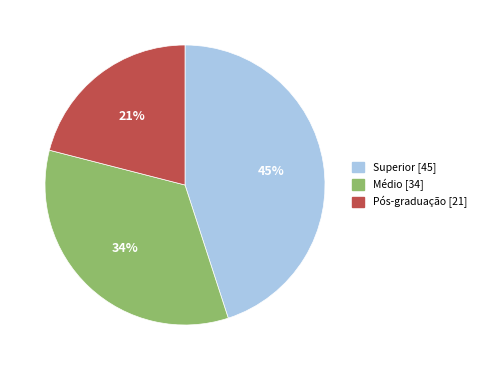

Does Superior represent more than half of the total?

No